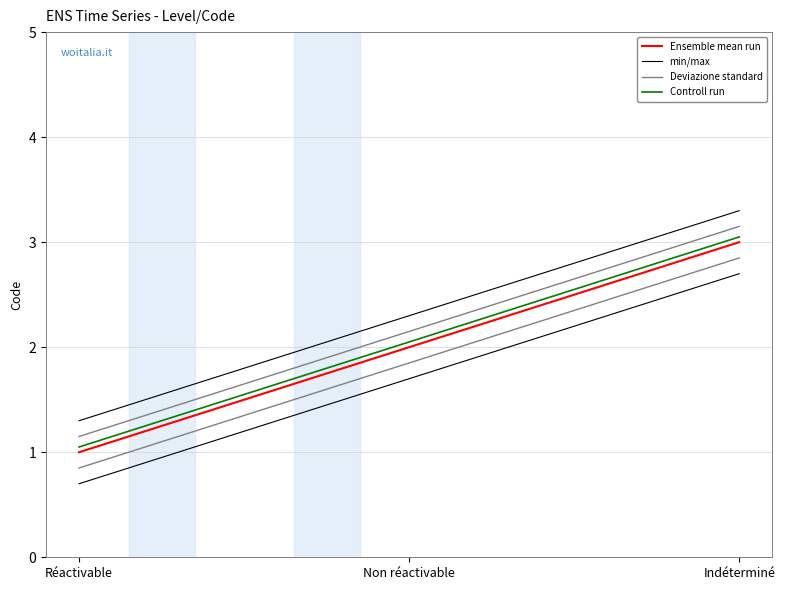

At which category is the sum across all series the highest?

Indéterminé